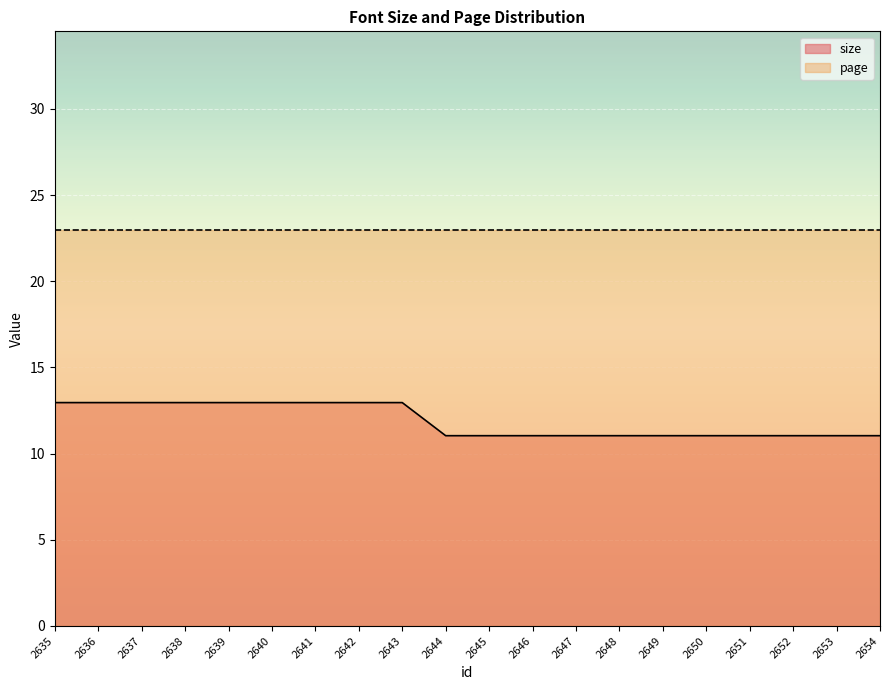

What is the difference between the second highest and minimum values?

1.9